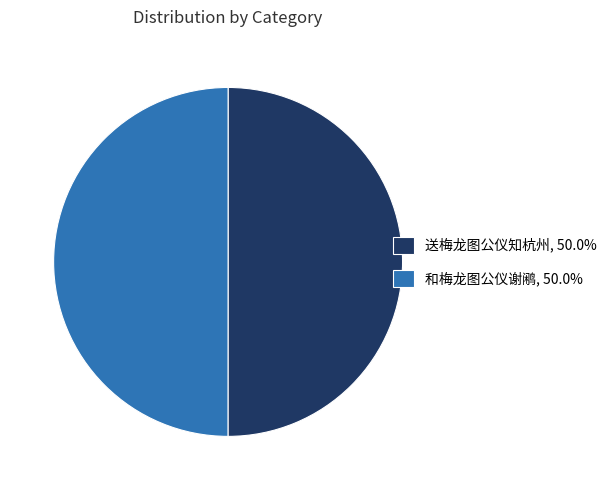

Approximately how many times larger is the value at 和梅龙图公仪谢鹇, 50.0% compared to 送梅龙图公仪知杭州, 50.0%?

1.0